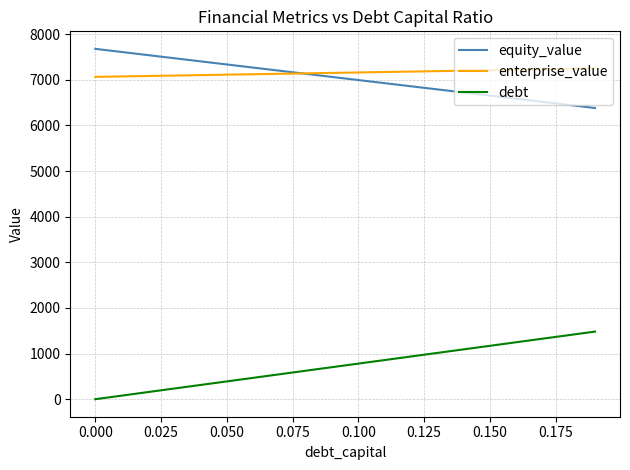

Rank the series by their maximum value, from highest to lowest.

equity_value, enterprise_value, debt